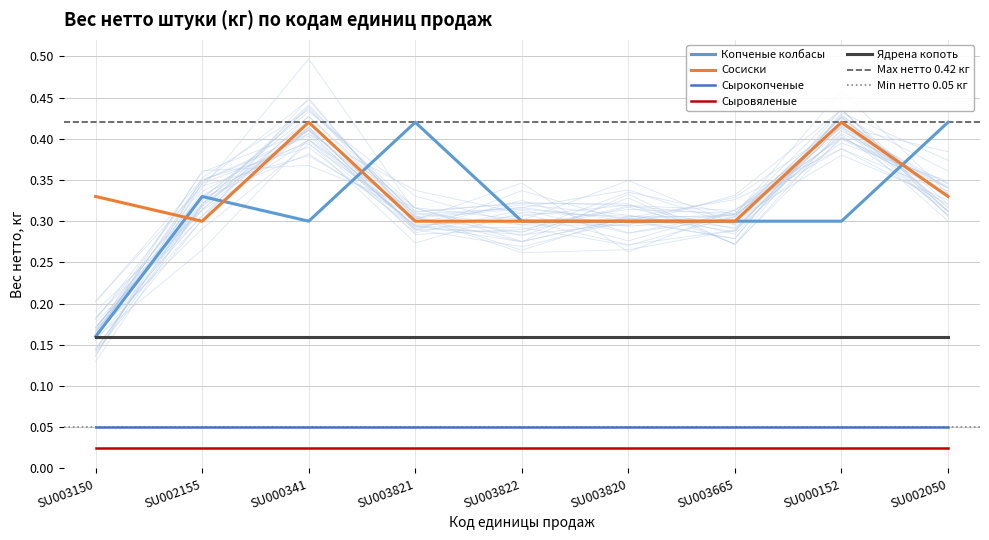

The value of Сырокопченые at SU003820 is 0.1. True or false?

False